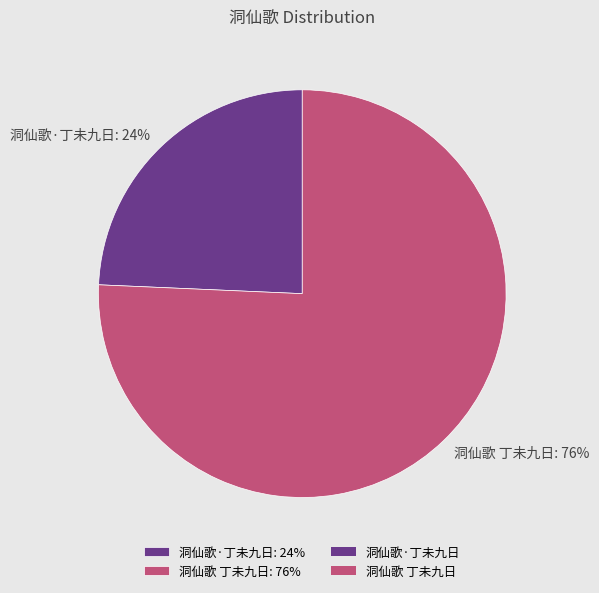

The 洞仙歌·丁未九日 slice represents 16% of the pie. True or false?

False